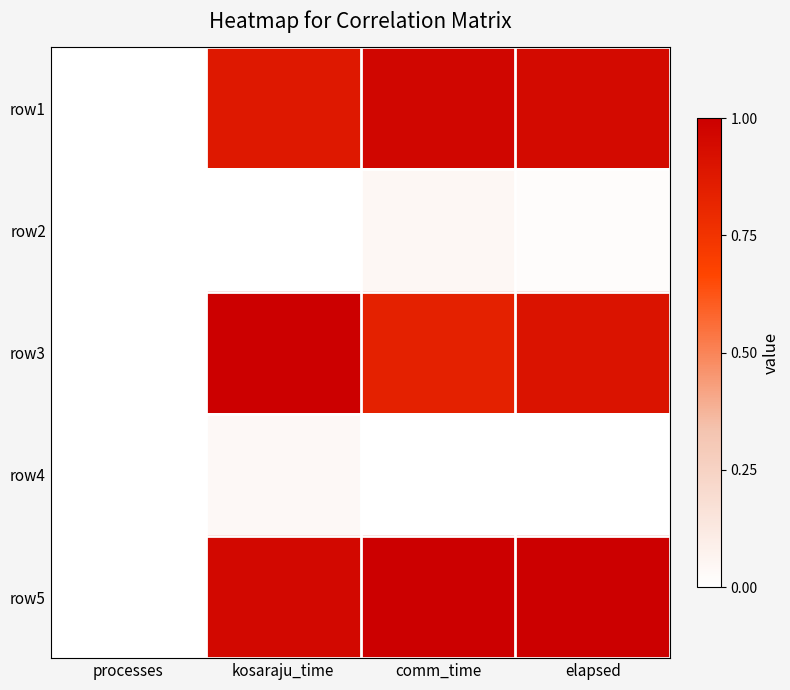

At how many categories does at least one series exceed 0?

3